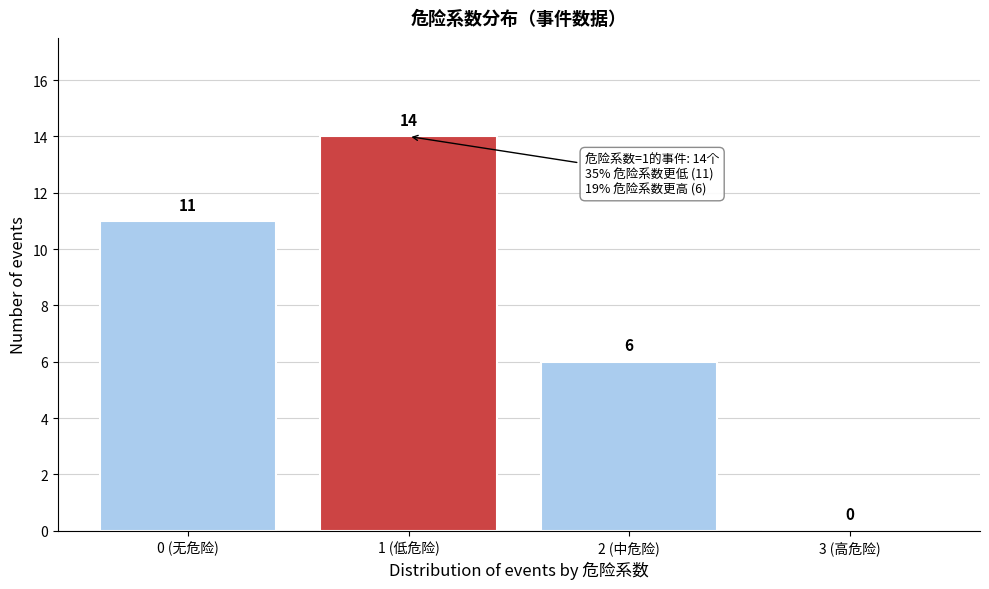

Reading right to left, list all the values displayed in this chart.

3 (高危险)=0	2 (中危险)=6	1 (低危险)=14	0 (无危险)=11